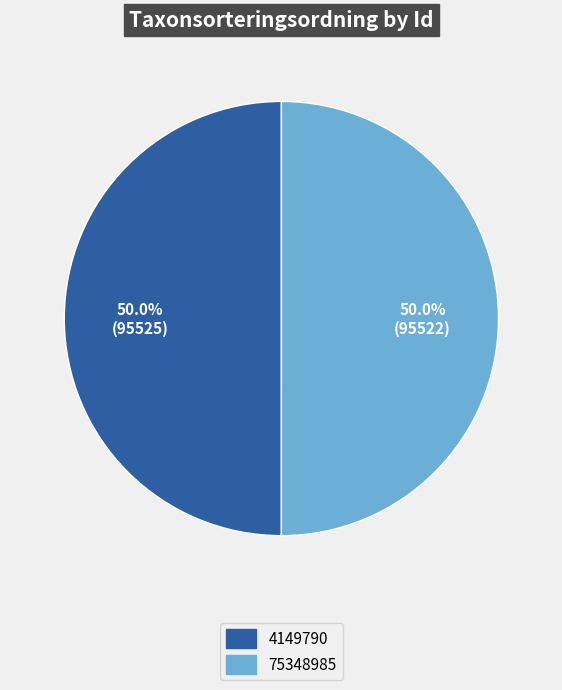

What is the ratio of the value at 4149790 to the value at 75348985?

1.0